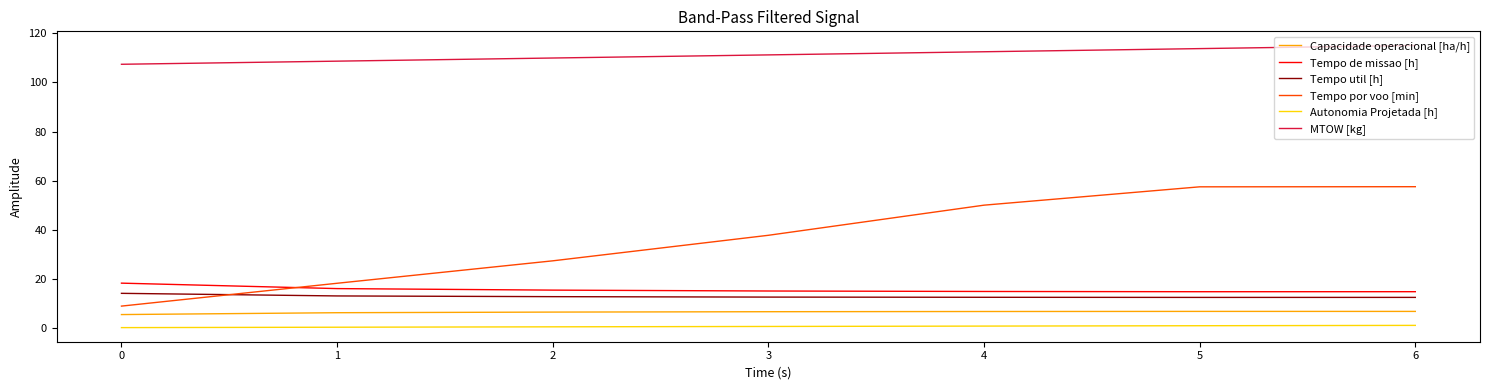

The value of Tempo por voo [min] at 4 is 78.7. True or false?

False